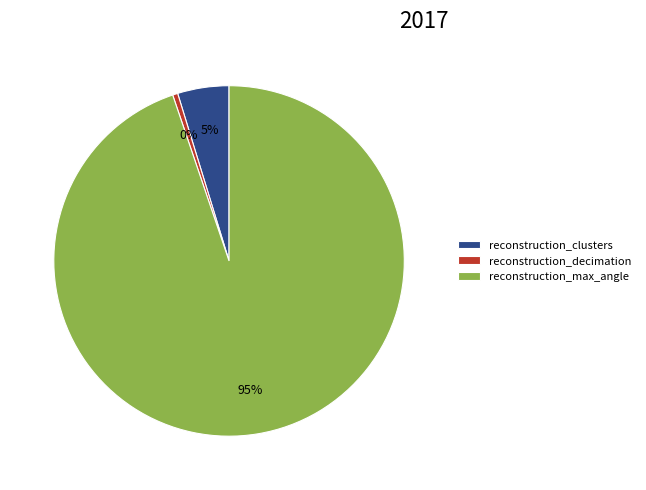

Between reconstruction_max_angle and reconstruction_clusters, which is larger?

reconstruction_max_angle